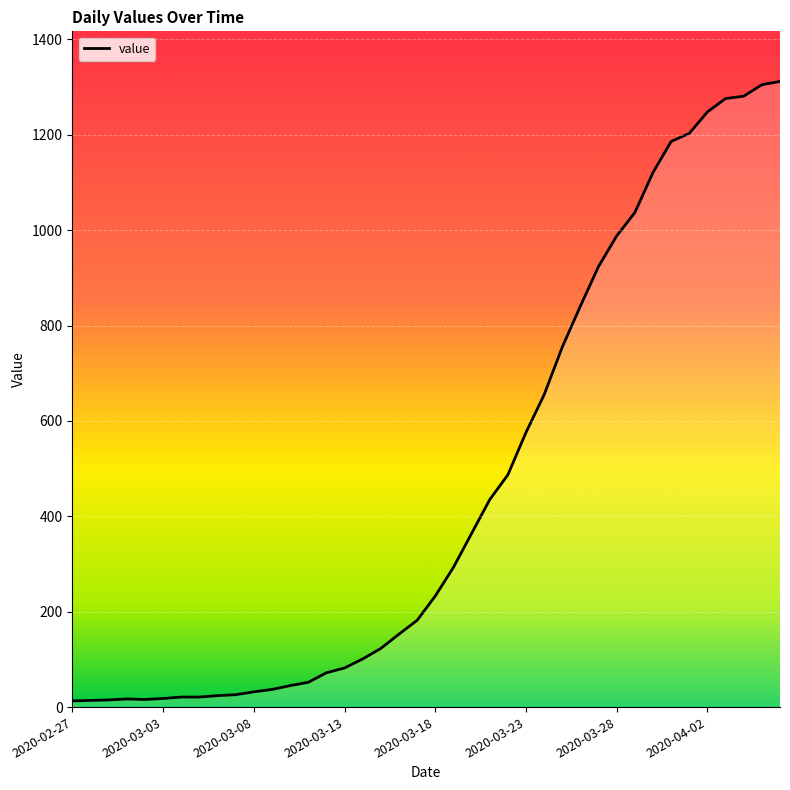

What is the difference between the maximum and minimum values?

1299